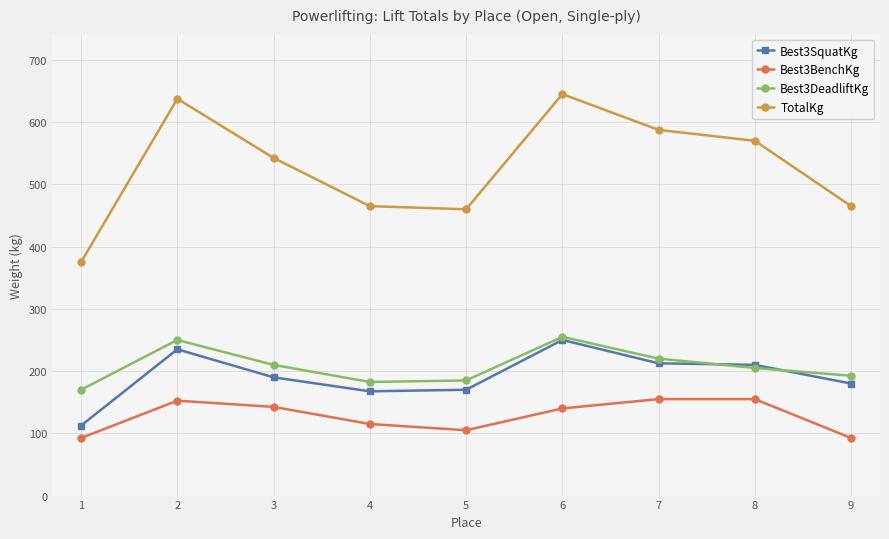

True or false: Best3BenchKg and Best3SquatKg cross at least once.

False